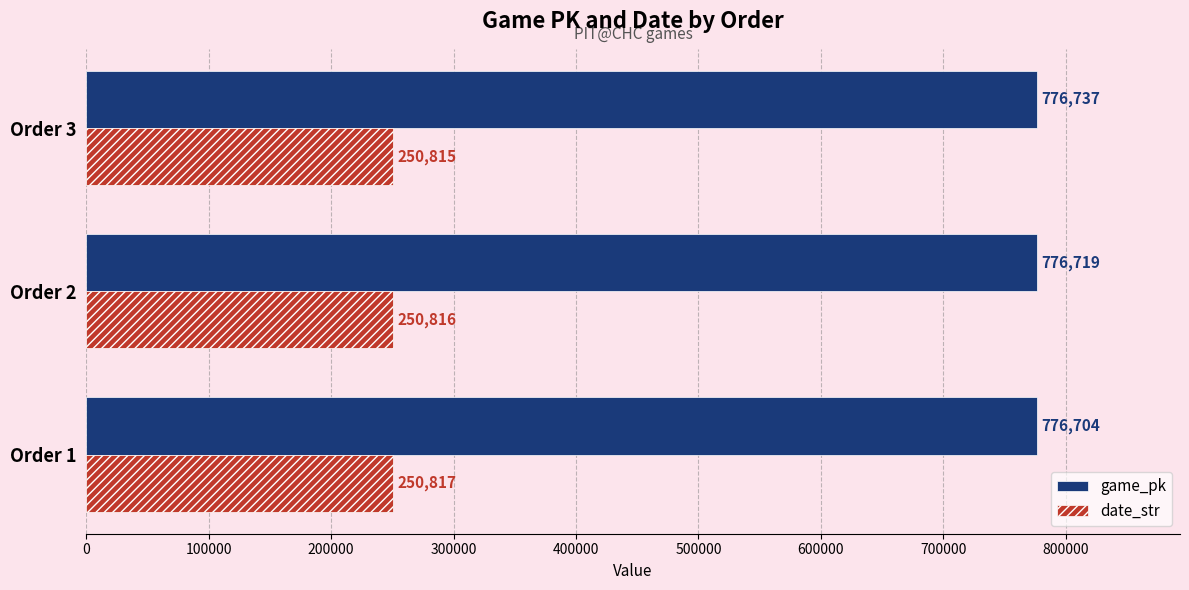

List the labels in order of date_str value, smallest first.

Order 3, Order 2, Order 1